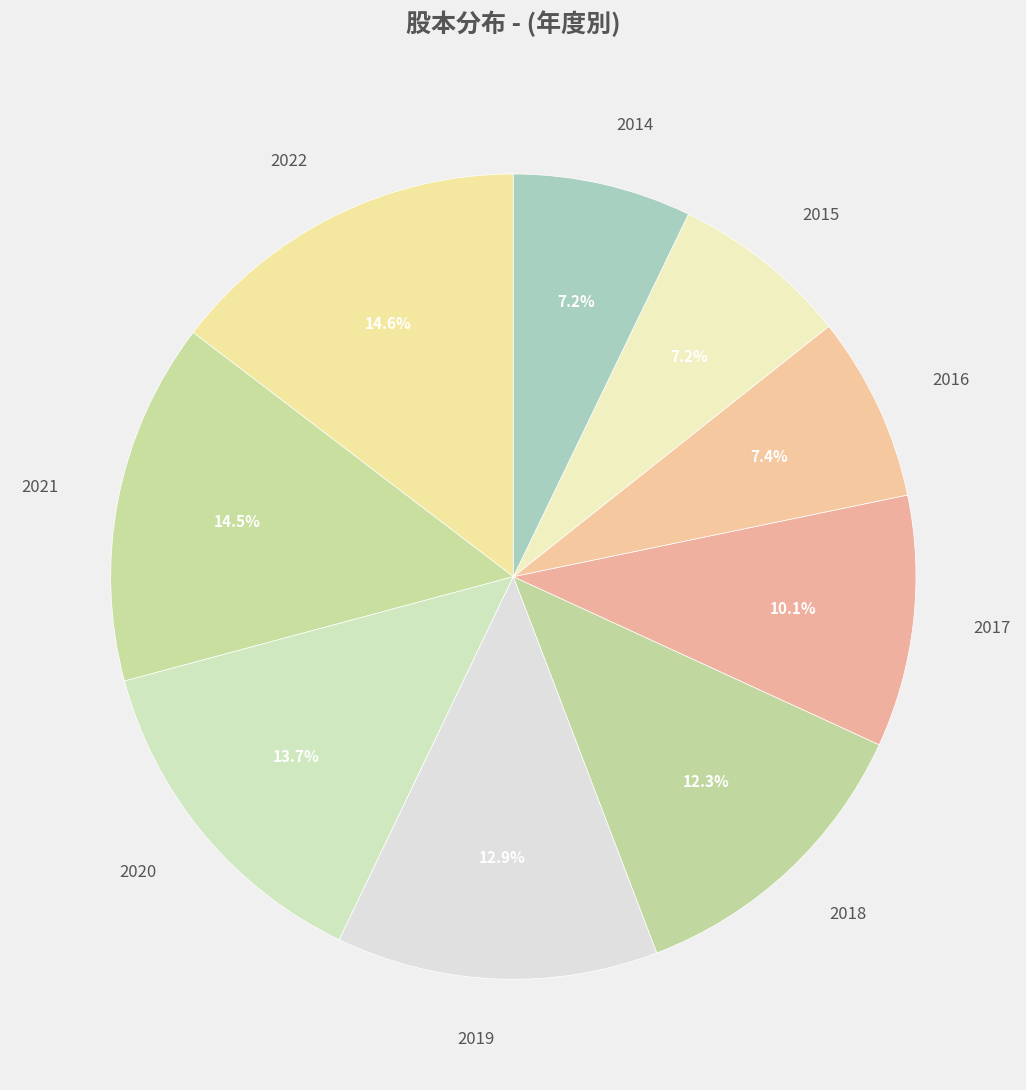

Count the number of slices in the pie.

9